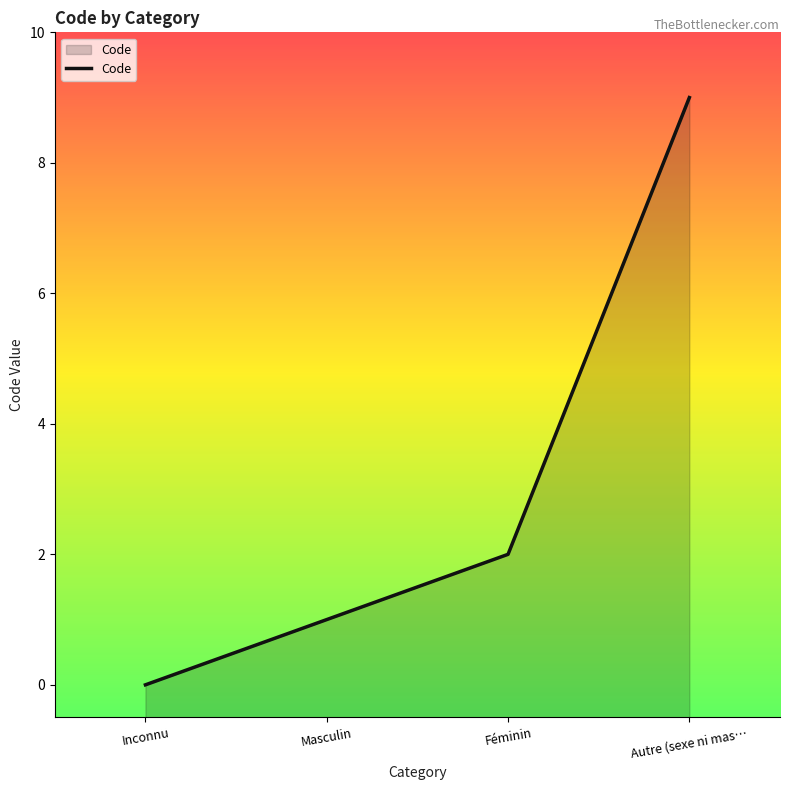

Rank the categories by value from lowest to highest.

Inconnu, Masculin, Féminin, Autre (sexe ni mas…